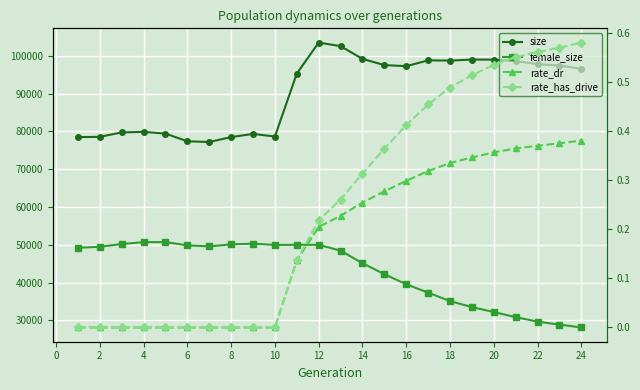

The value of rate_dr at 24 is 0.3. True or false?

False